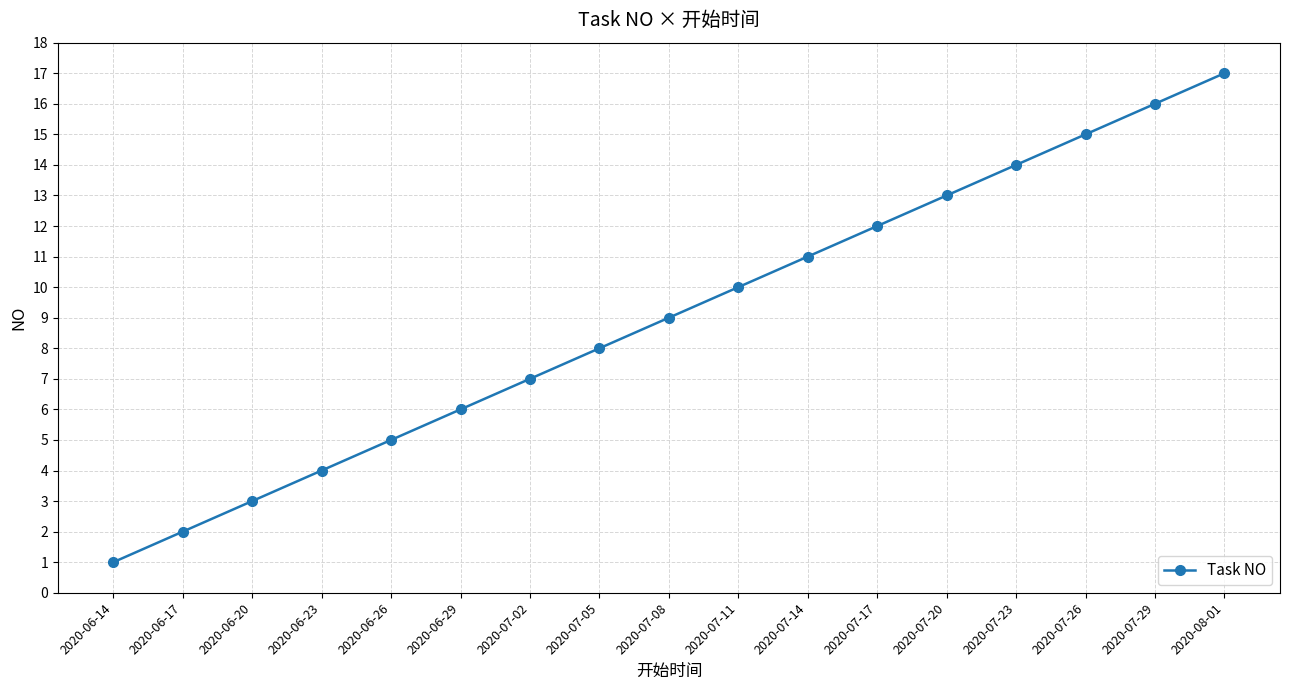

What is the greatest value displayed?

17